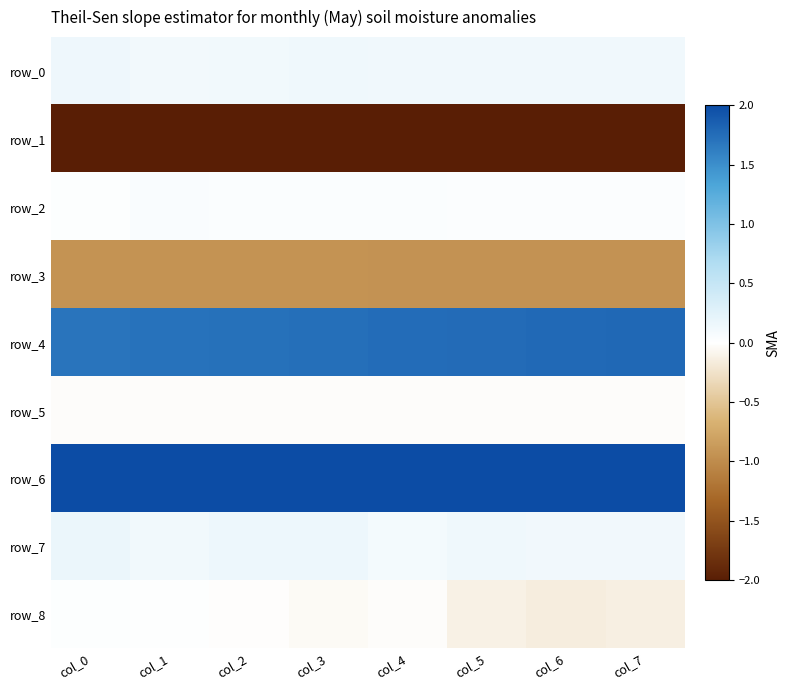

How many positive values does the row_8 series have?

2